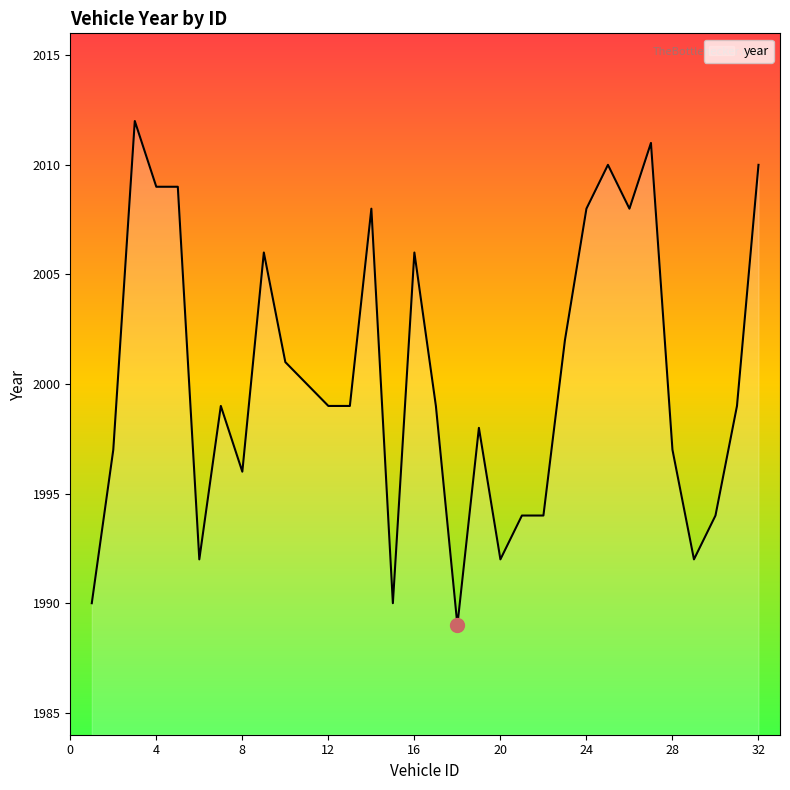

What is the difference between the maximum and minimum values?

23